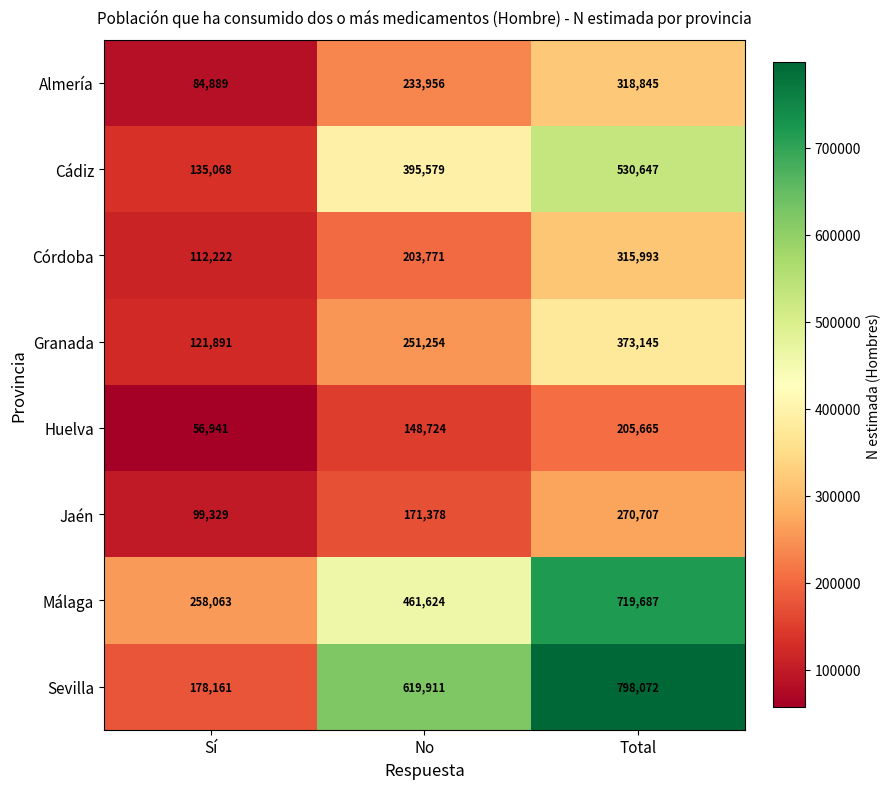

At how many categories does at least one series exceed 335005?

2